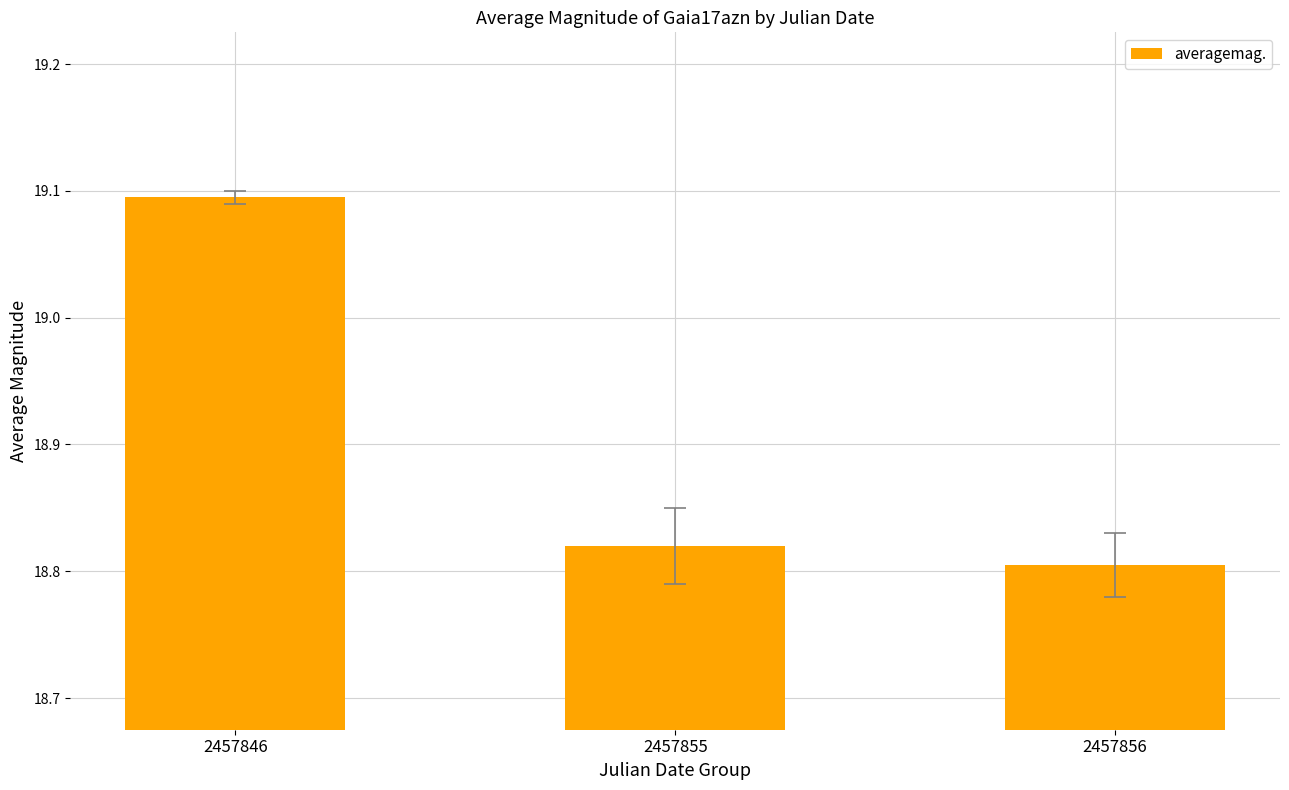

Between 2457855 and 2457856, which is larger?

2457855